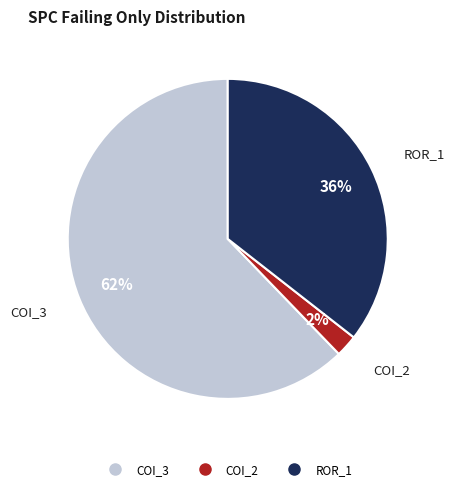

To the nearest percent, what is the average slice percentage?

33%